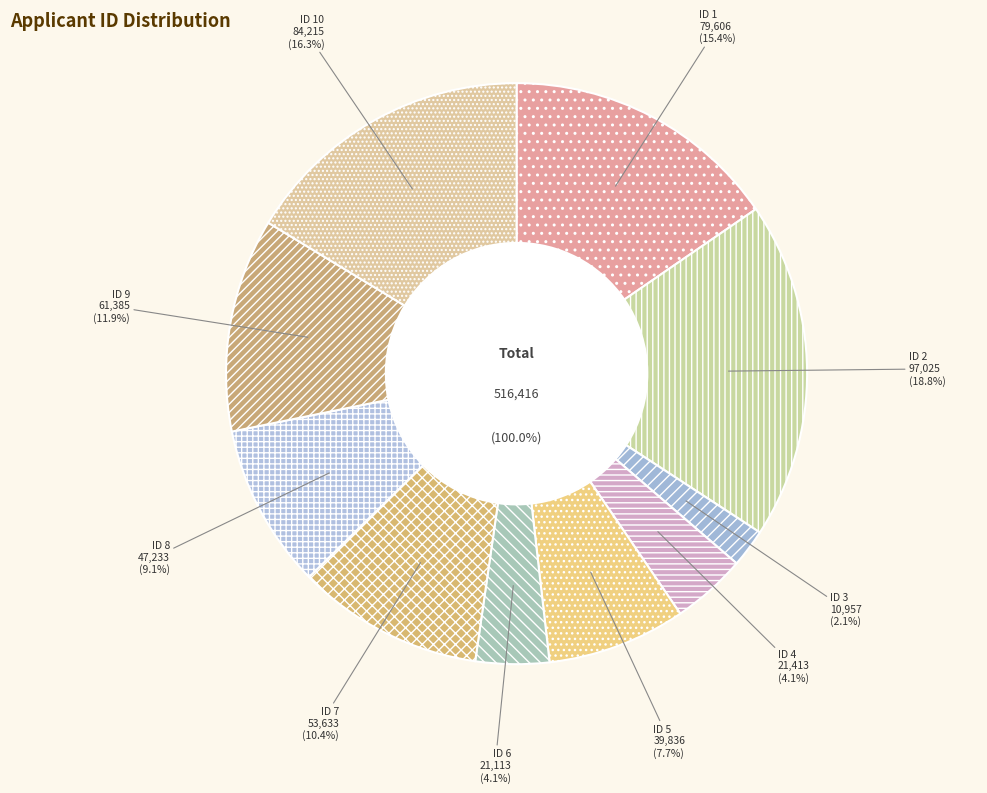

How much of the chart is everything except 3?

97.9%